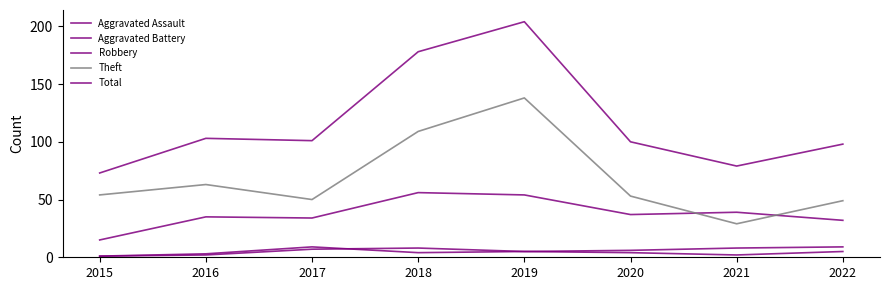

Which category has the highest value in the Aggravated Assault series?

2018